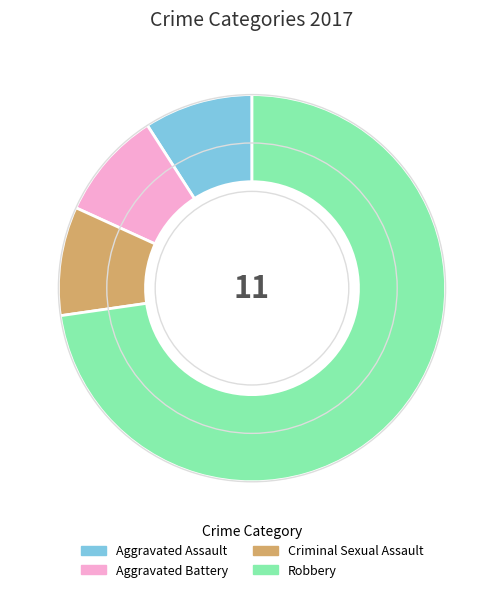

What is the largest slice in the pie chart?

Robbery